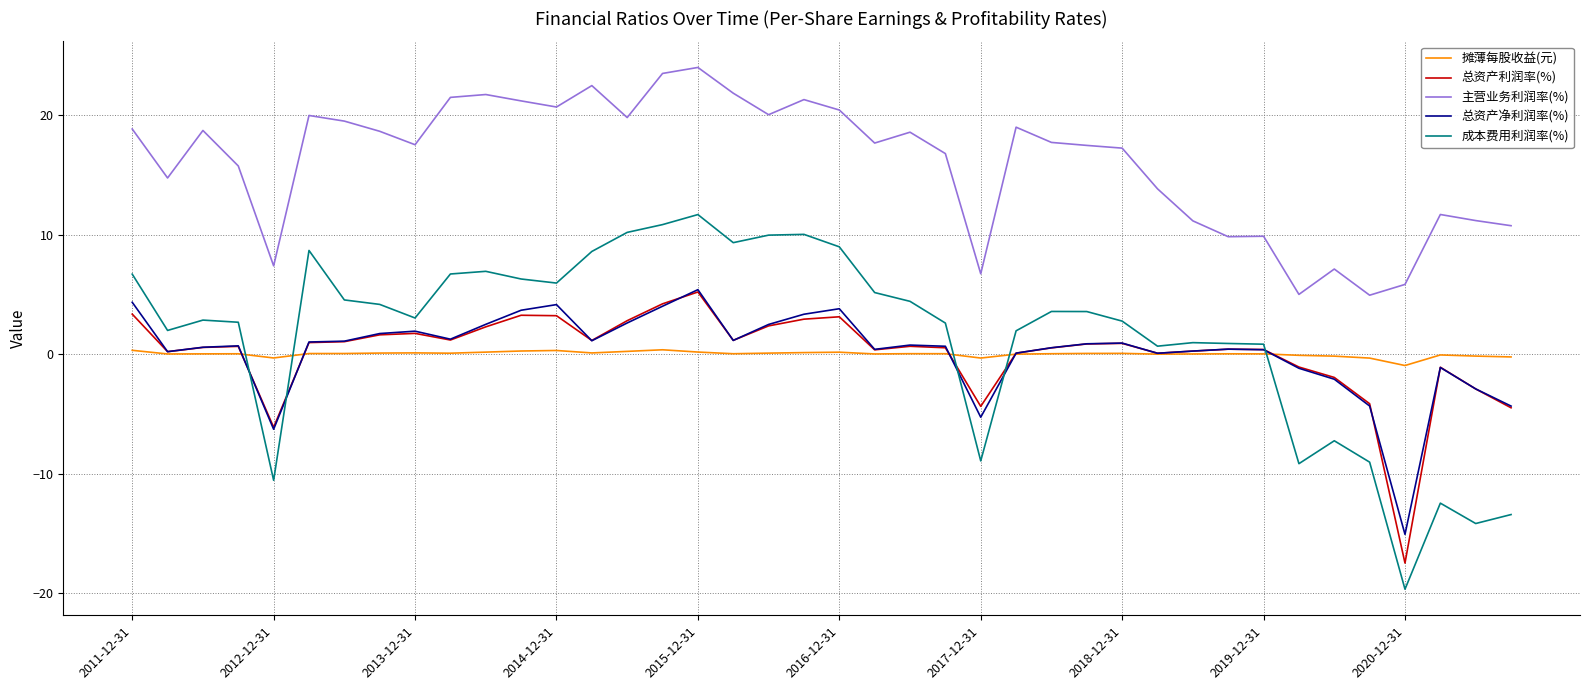

What is the sum of all 总资产净利润率(%) values?

10.0